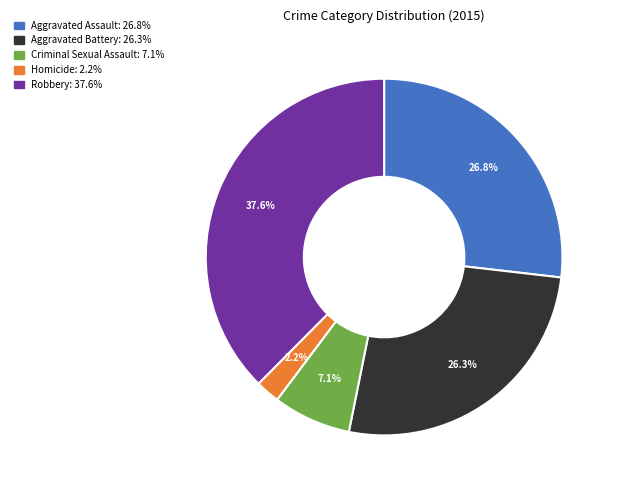

Does Criminal Sexual Assault represent more than half of the total?

No